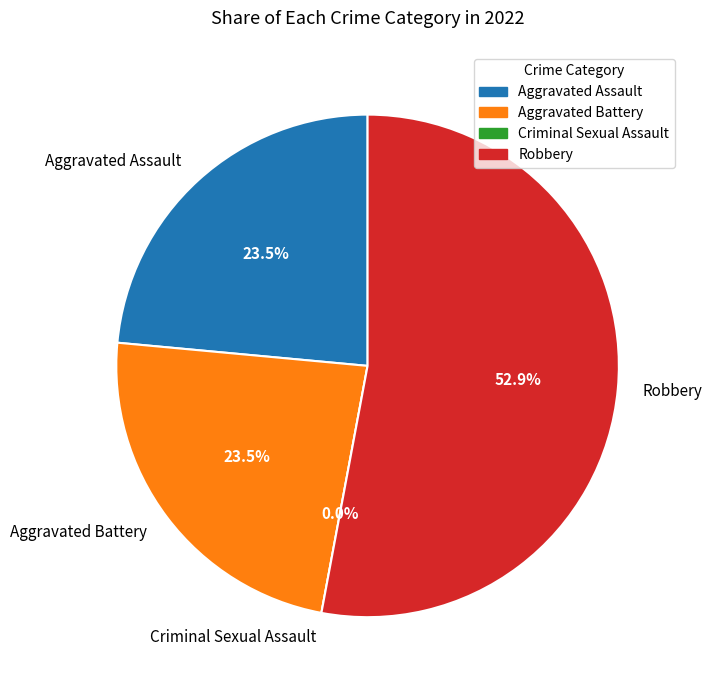

To the nearest percent, what is the difference between the largest and smallest slice percentages?

53%